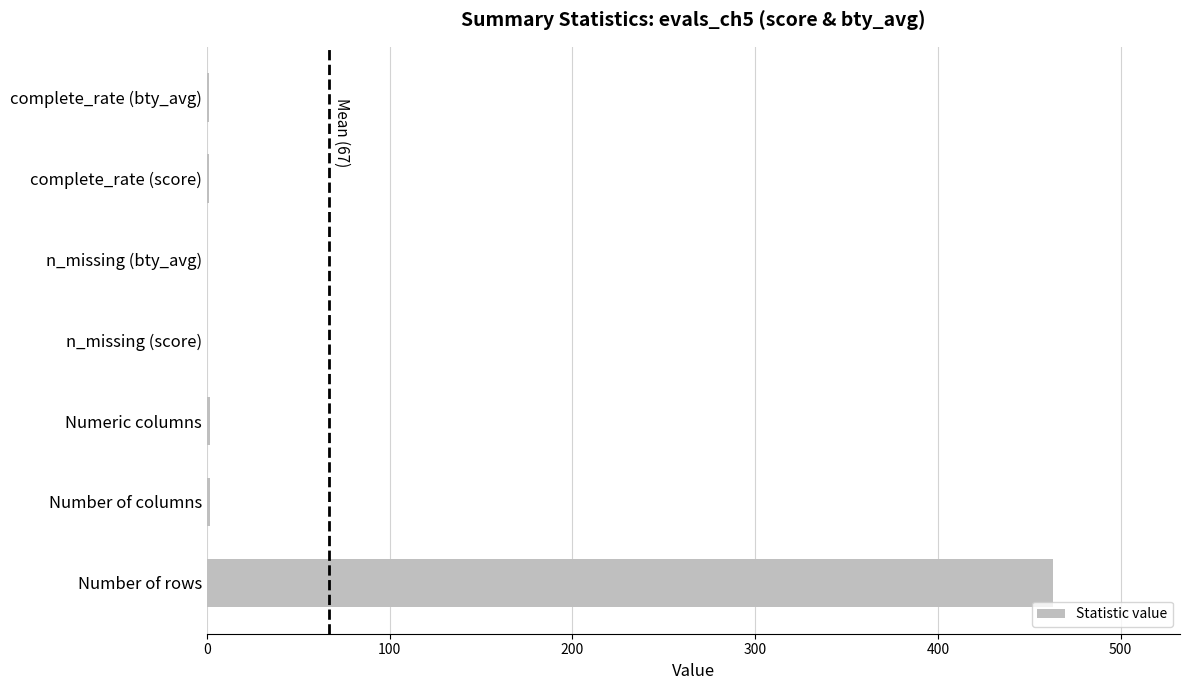

The value at Number of rows is 786. True or false?

False